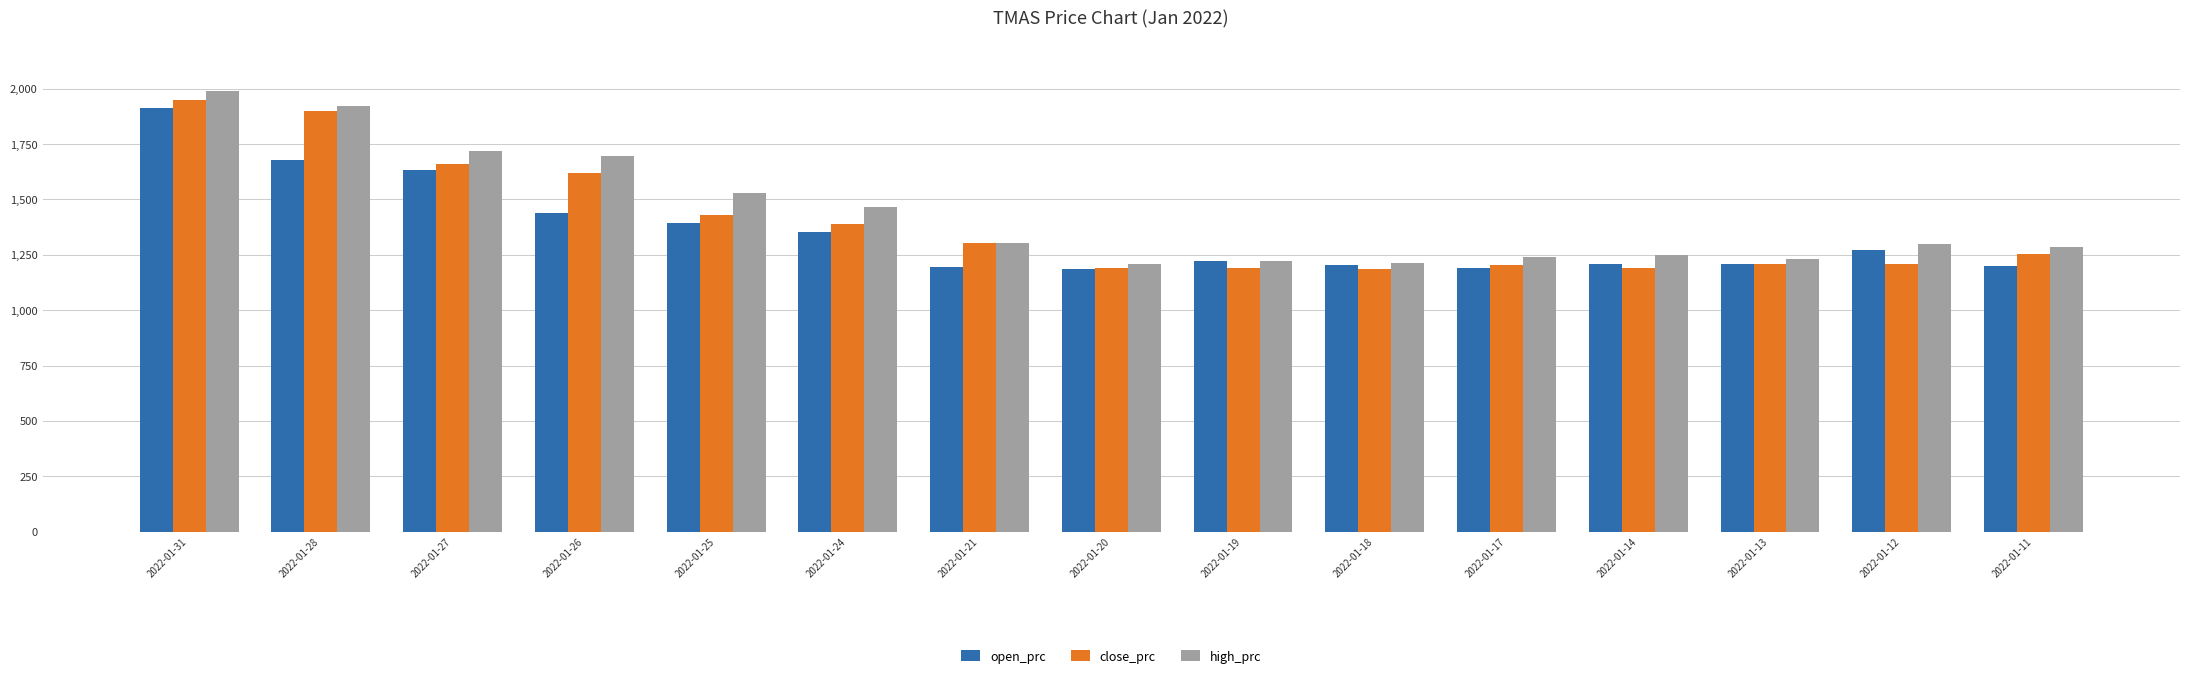

Does the chart contain stacked bars?

No